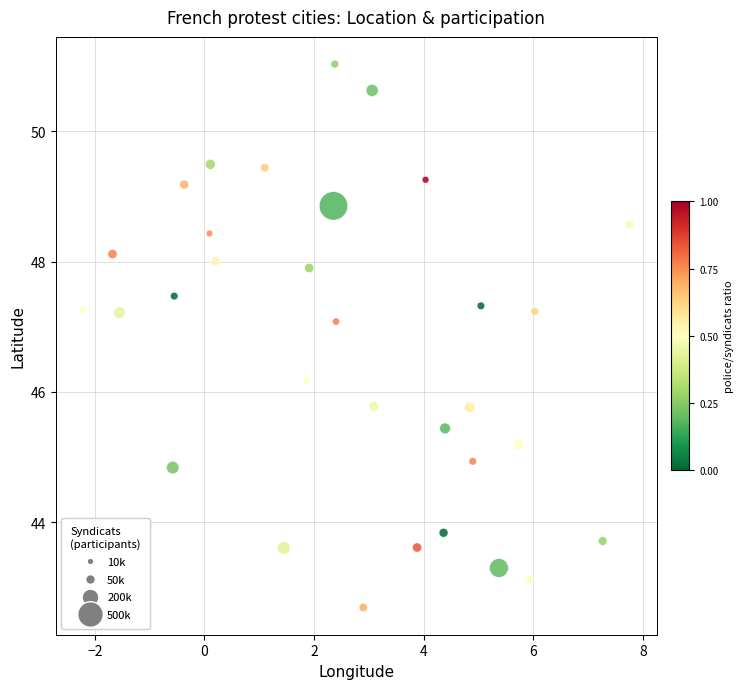

What is the range of Y values (max minus min)?

8.3